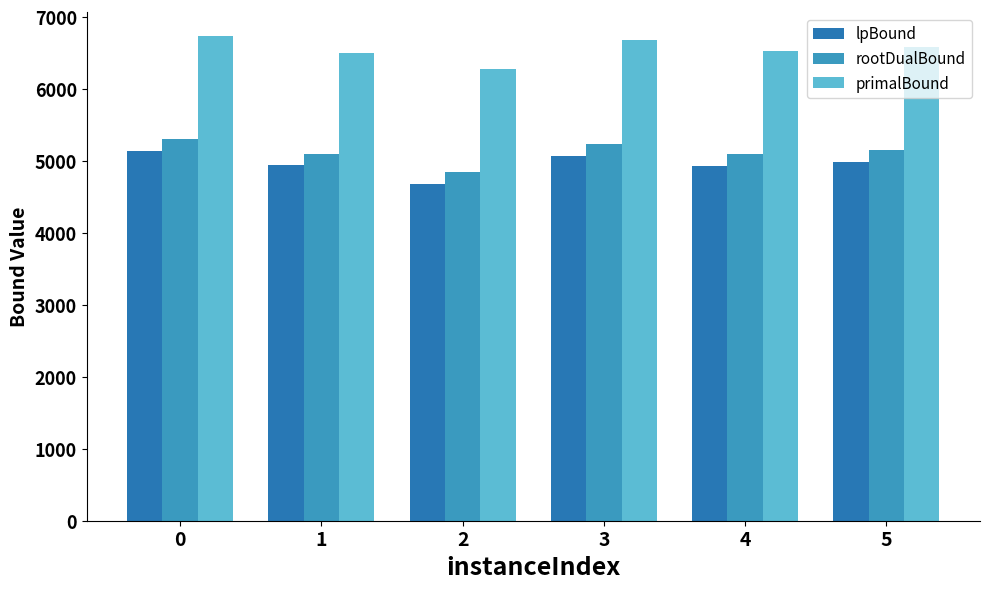

What is the maximum value for lpBound?

5136.2